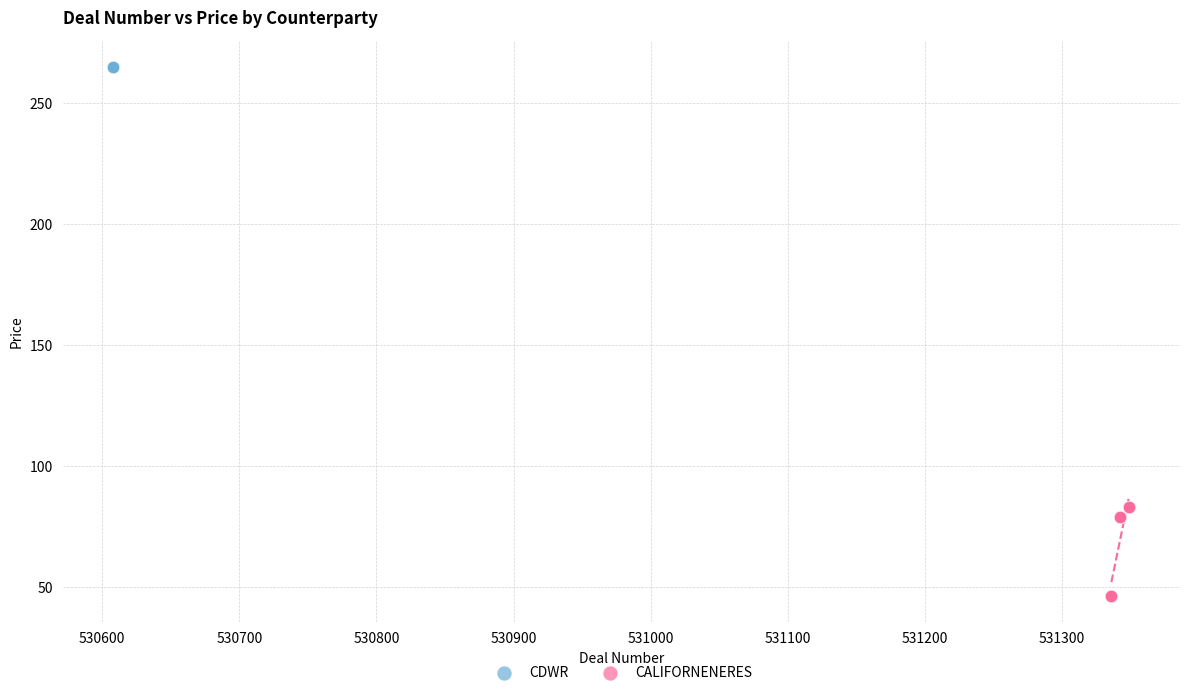

Which series contains the highest Y value?

CDWR